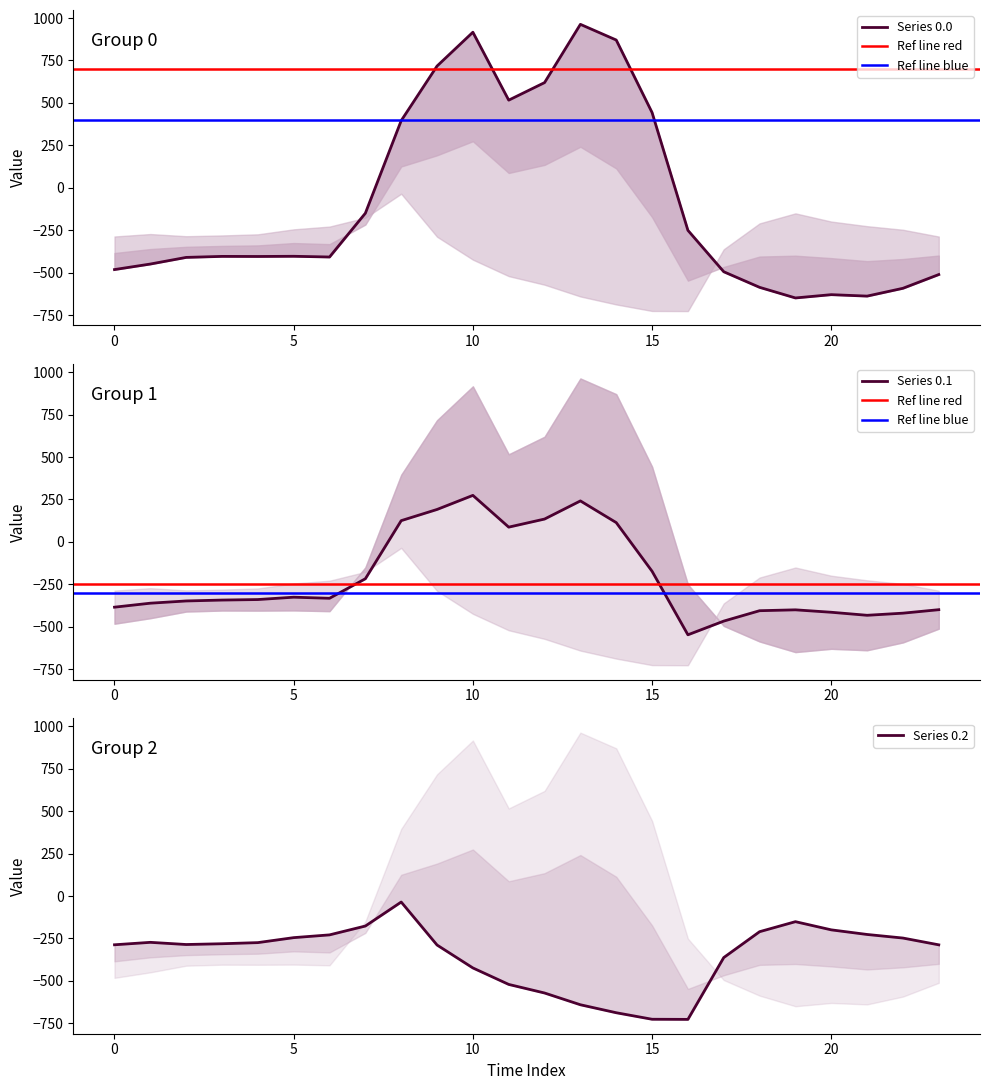

What is the total value across all series at 2?

-1043.8